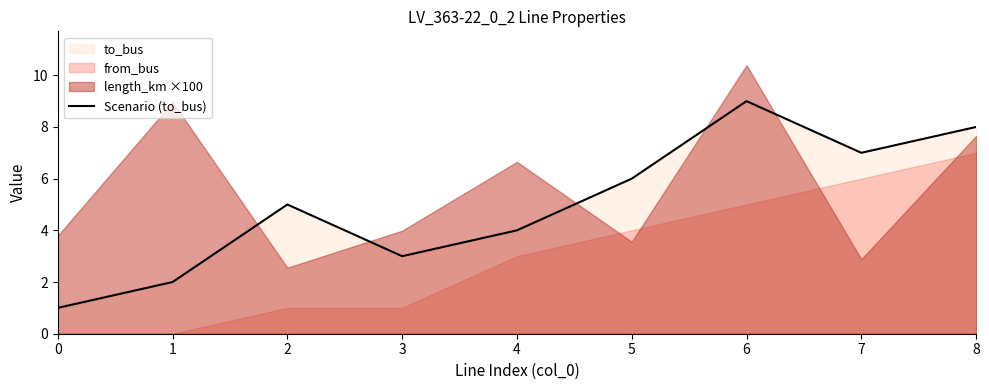

Rank the categories by value from lowest to highest.

0, 1, 3, 4, 2, 5, 7, 8, 6